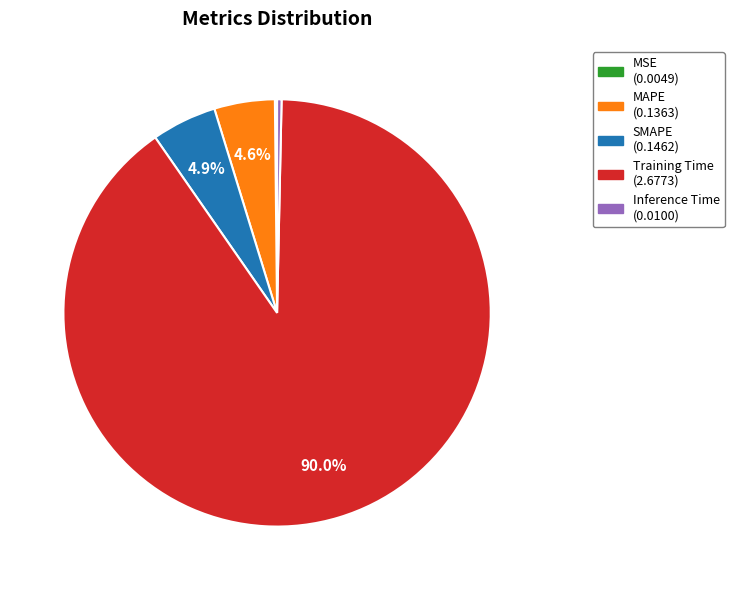

Does Training Time account for over 50% of the chart?

Yes